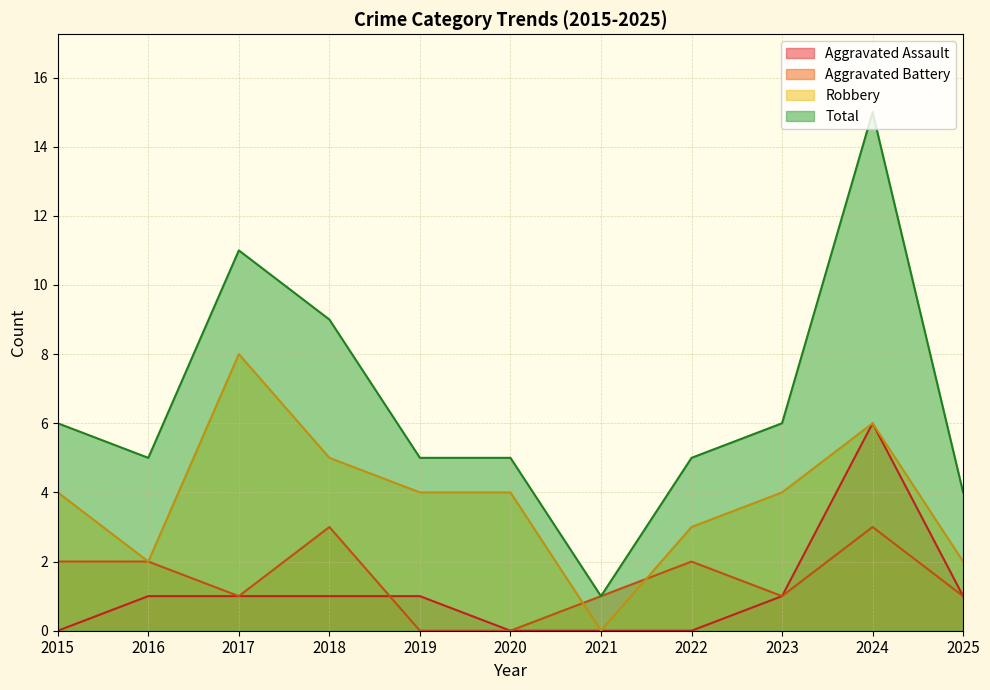

What is the average value of the Aggravated Assault series?

1